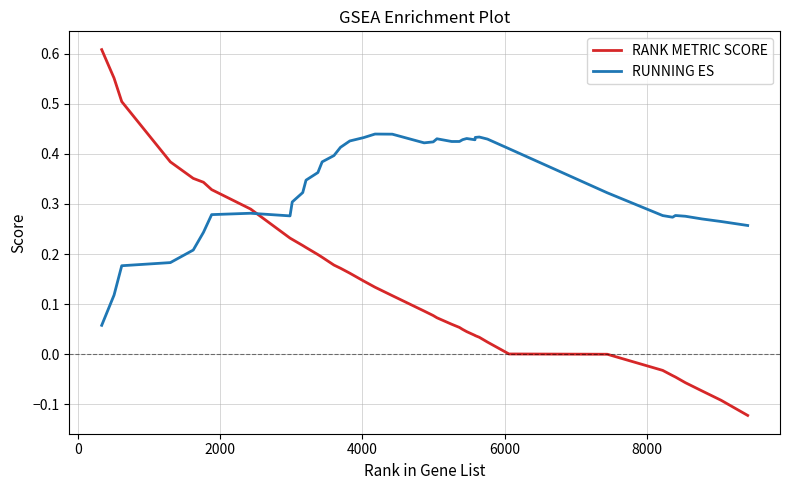

List the series in order of their overall mean, lowest first.

RANK METRIC SCORE, RUNNING ES